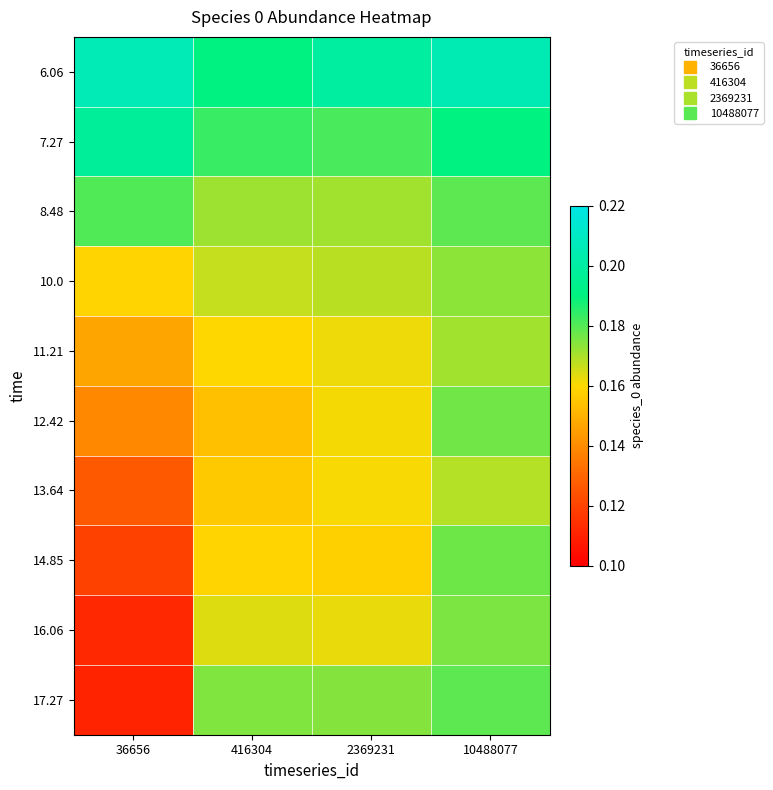

Between 416304 and 2369231, which is larger?

2369231